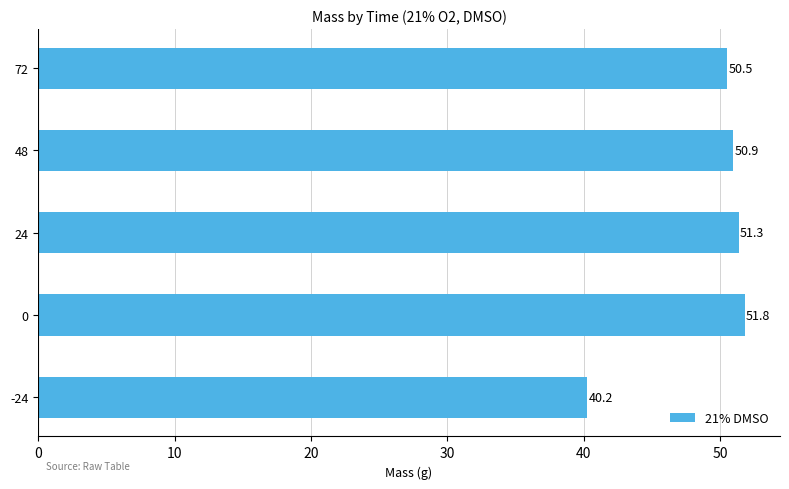

Count the number of values greater than 50.

4